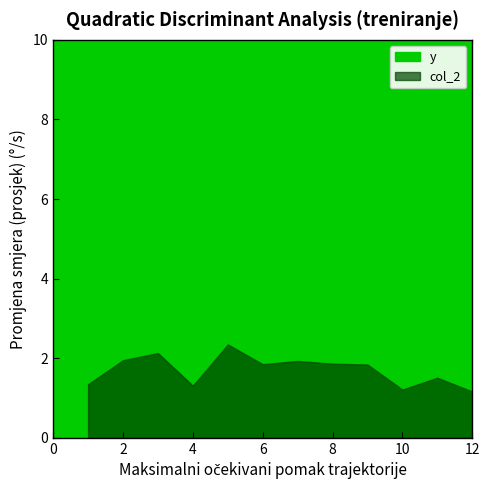

At which category does y reach its first local valley?

4